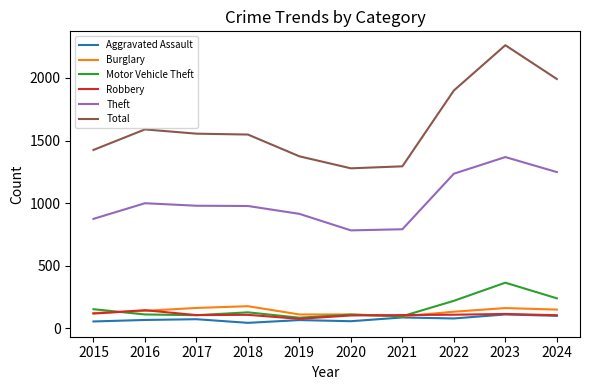

True or false: Aggravated Assault and Total cross at least once.

False